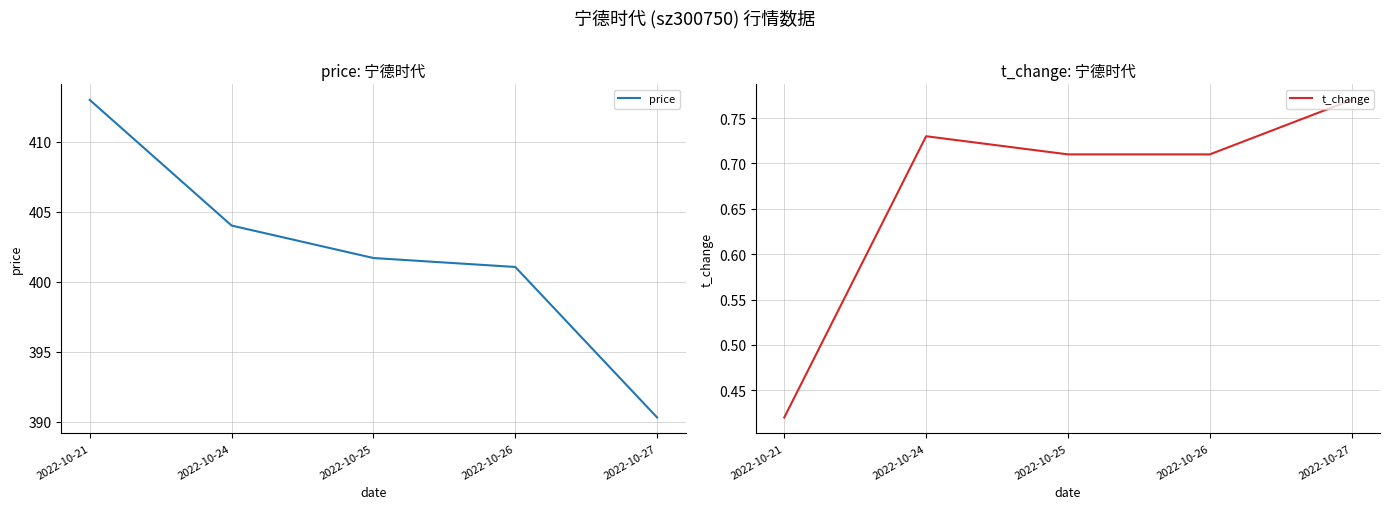

Reading left to right, transcribe all the data shown in this chart.

price: 413.0	404.0	401.7	401.1	390.3
t_change: 0.4	0.7	0.7	0.7	0.8